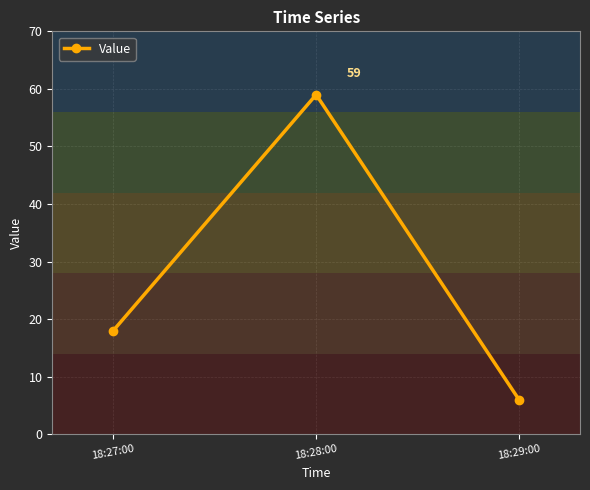

Which category has the highest value across all series?

18:28:00